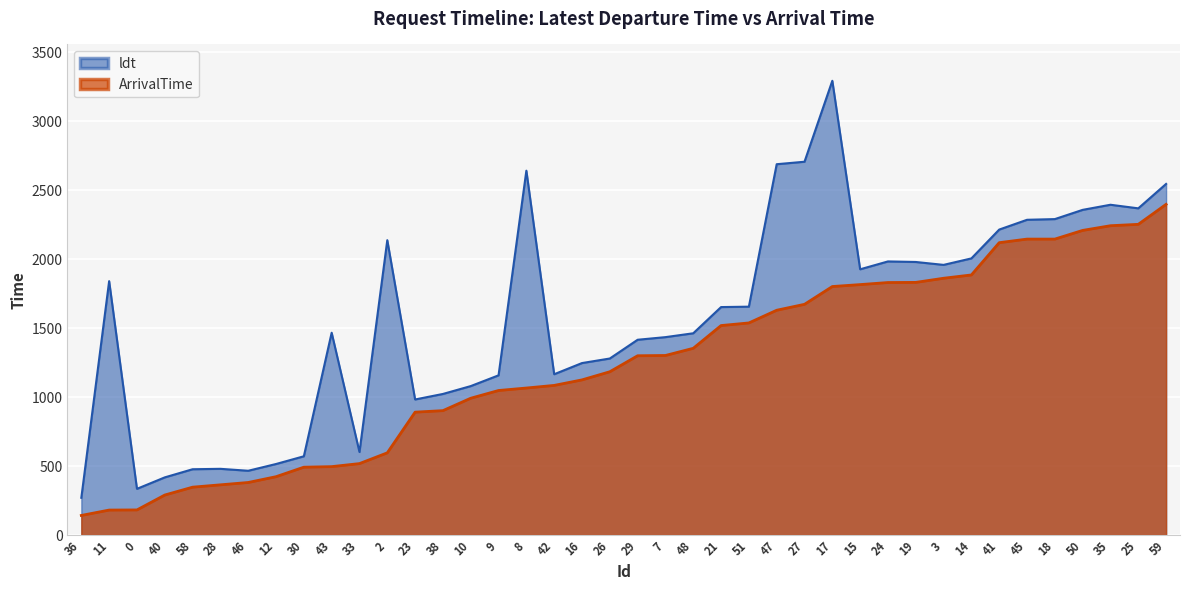

What is the label of the 21st point from the right?

26